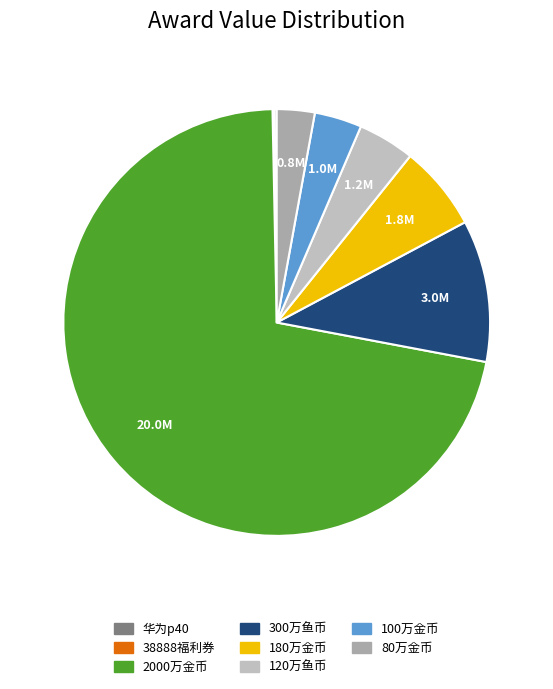

Is there any slice that represents more than half of the pie?

Yes